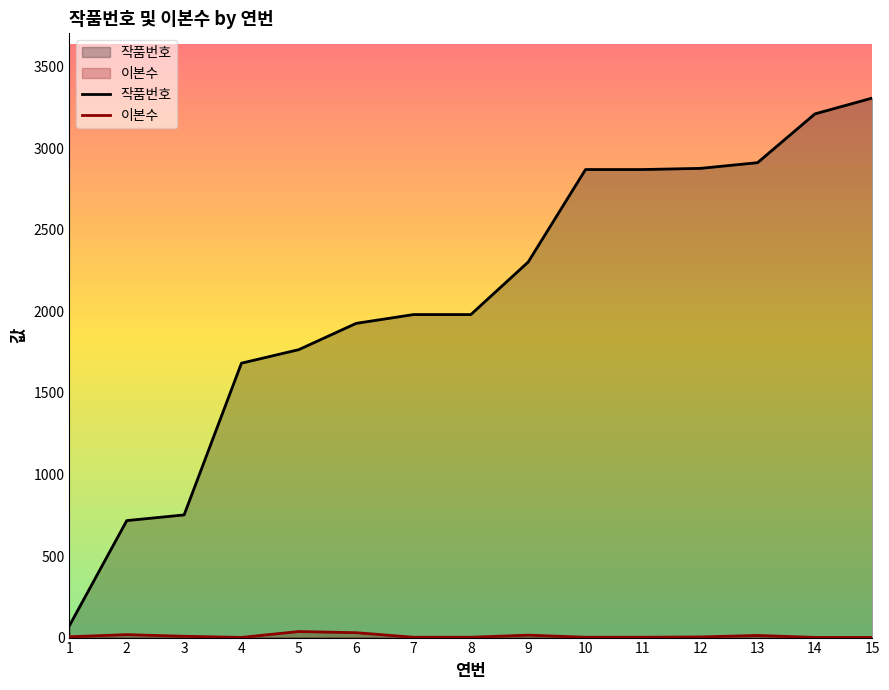

What is the sum of all 이본수 values?

141